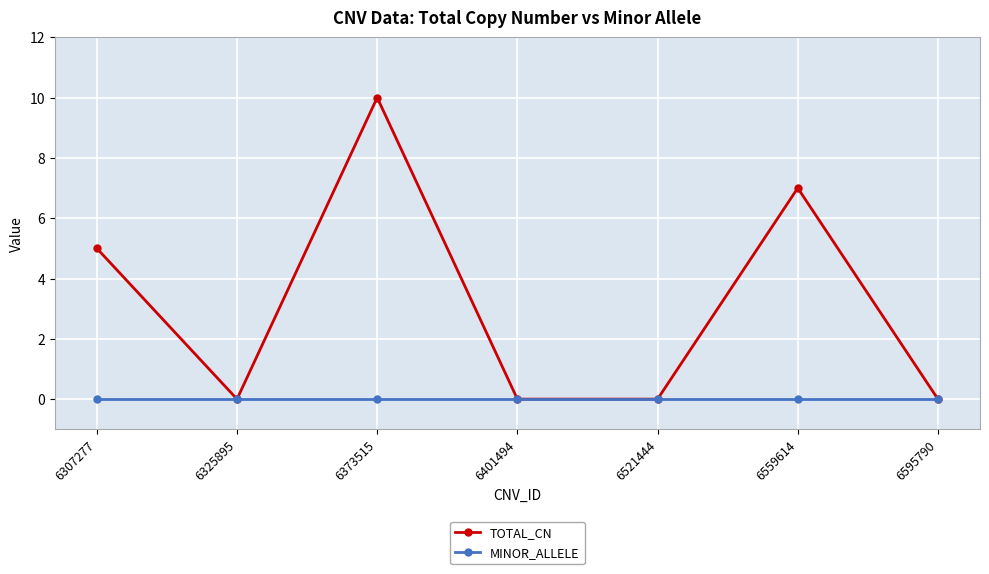

Reading right to left, list all the values displayed in this chart.

TOTAL_CN: 0	7	0	0	10	0	5
MINOR_ALLELE: 0	0	0	0	0	0	0